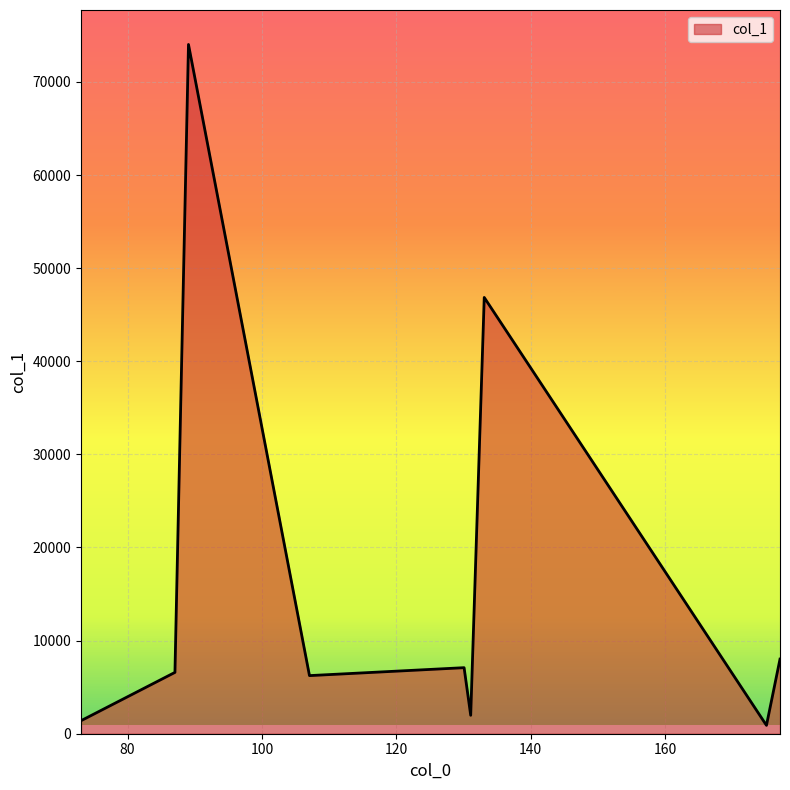

True or false: there are more than 2 points higher than both neighbors.

True